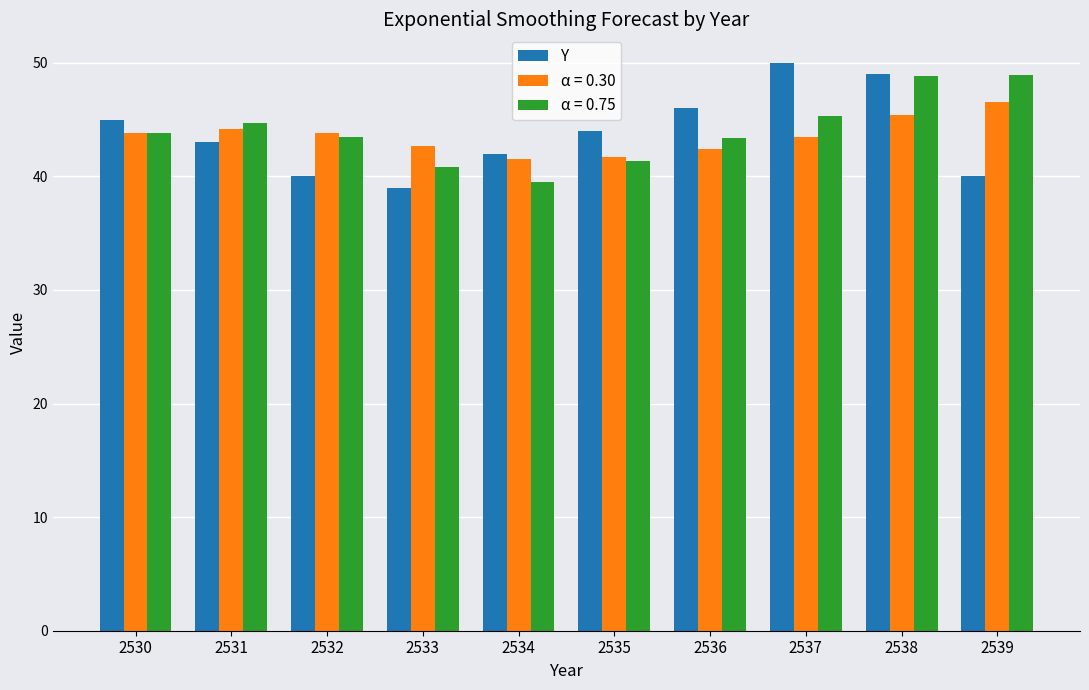

What is the difference between the highest and lowest values at 2535?

2.6